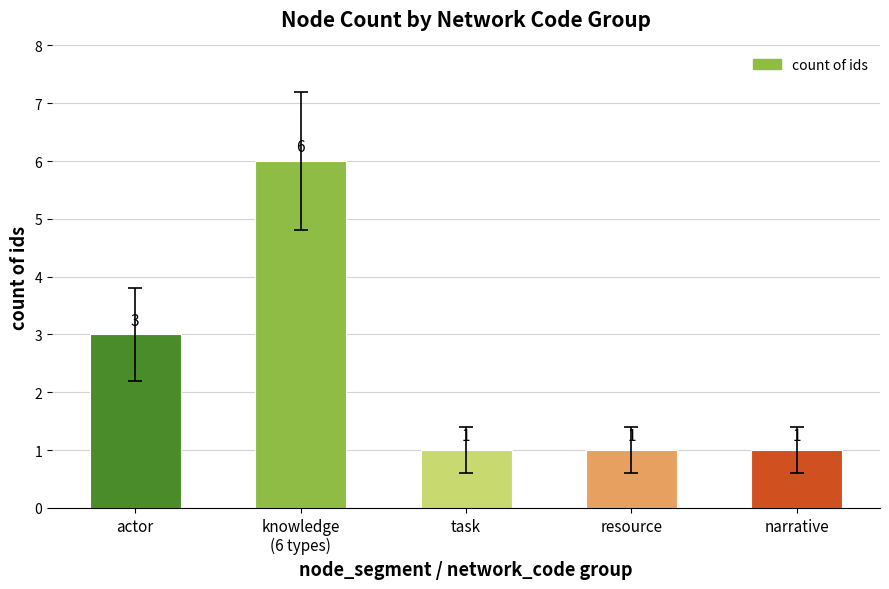

What is the label of the 1st bar from the left?

actor